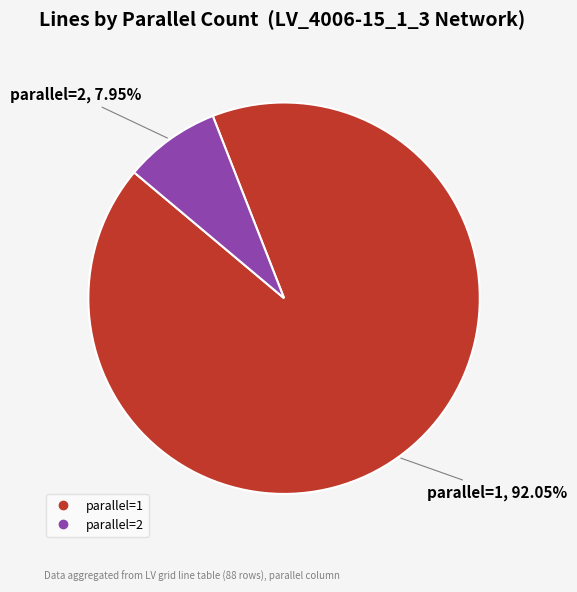

To the nearest percent, what portion does parallel=2 represent?

8%